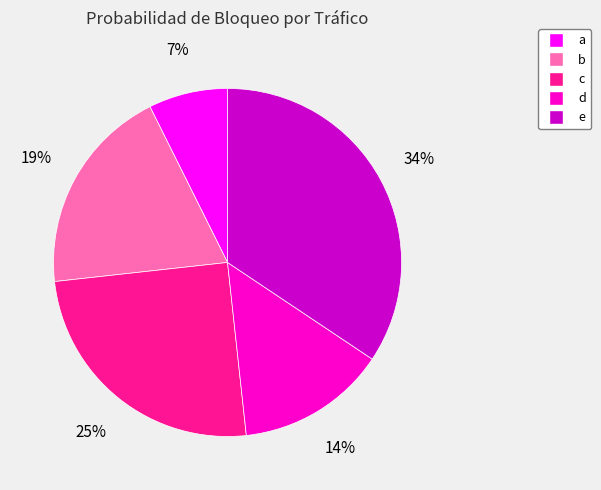

Does a represent more than half of the total?

No